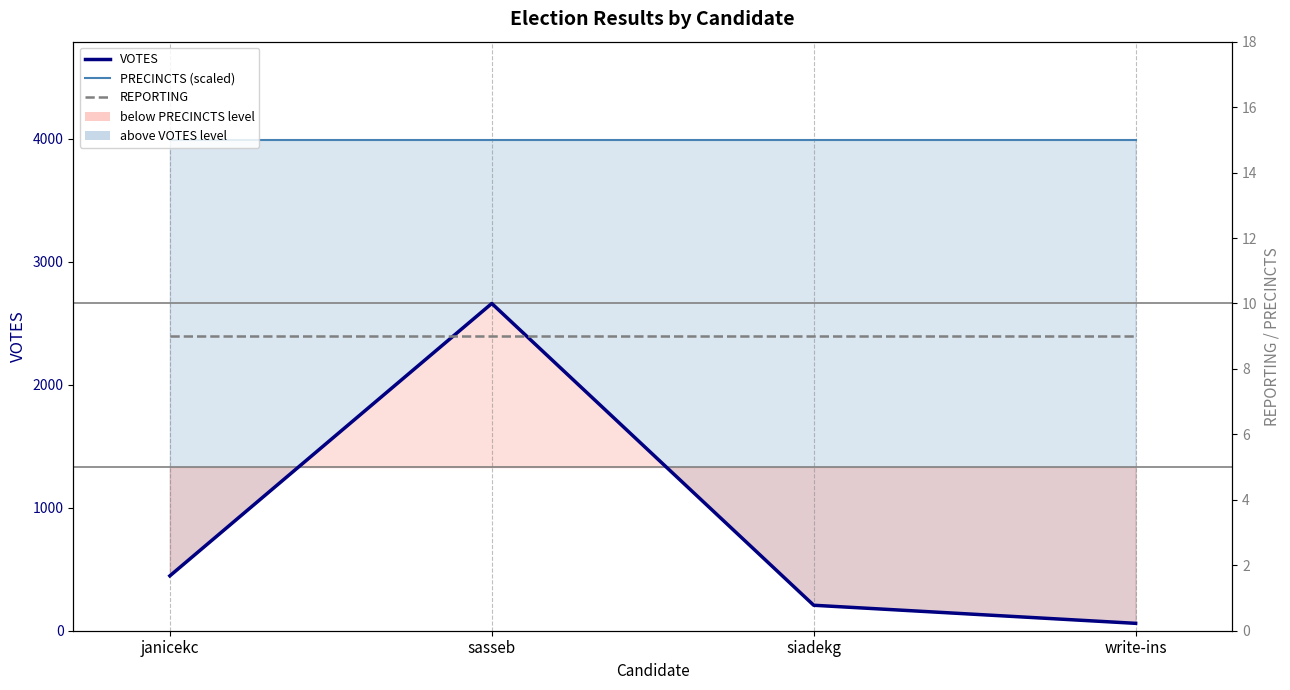

Which category has the lowest value across all series?

janicekc